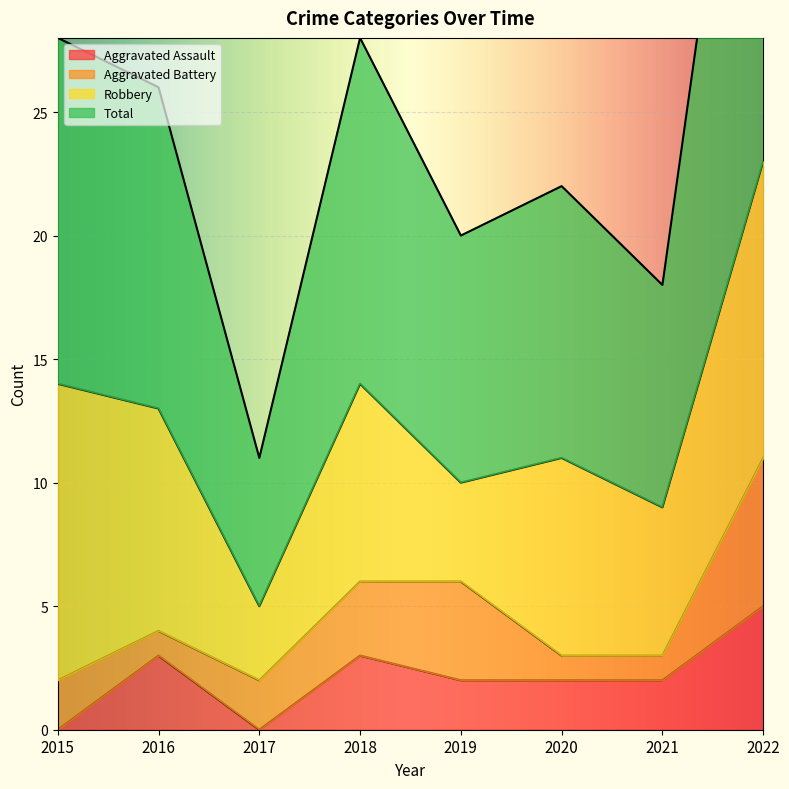

What is the difference between the Total values at 2022 and 2021?

29